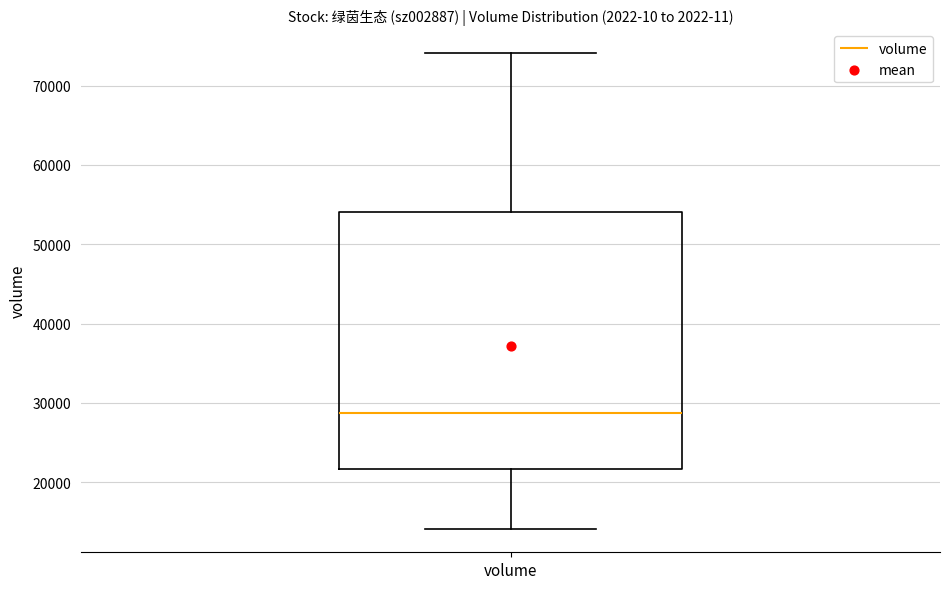

Where is the lower edge of the box for volume on the y-axis? The values are not printed on the chart, so give them approximately, as read against the axis.

22000